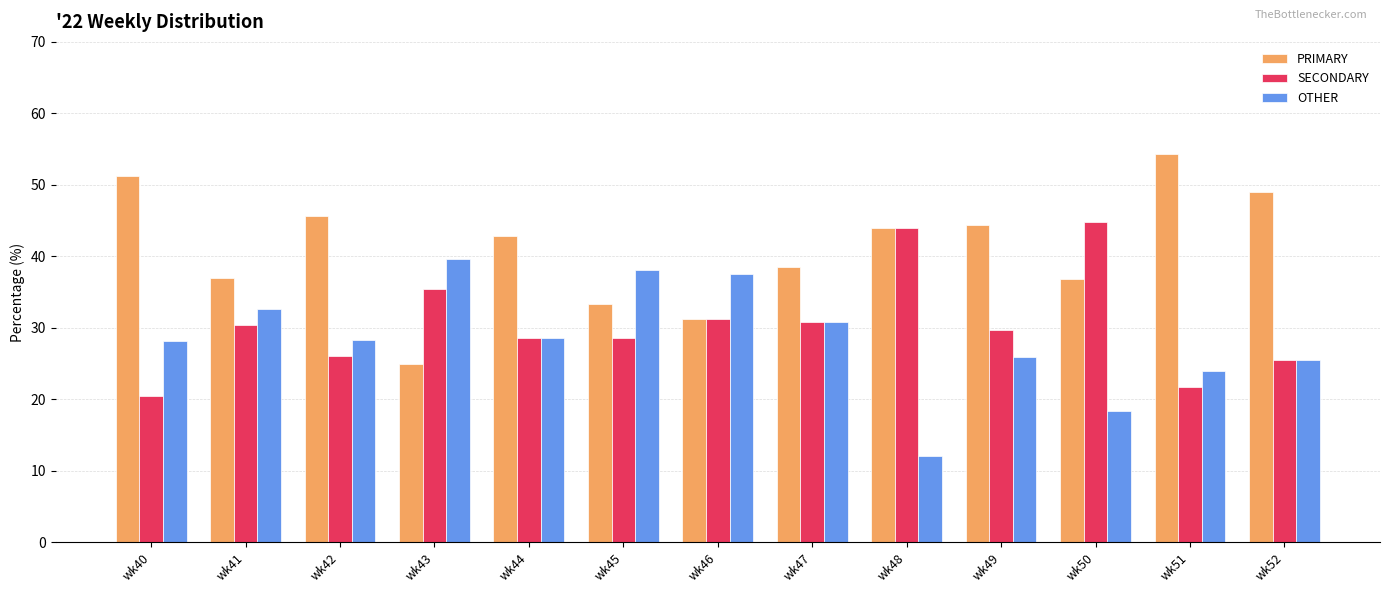

The value of PRIMARY at wk45 is 33.3. True or false?

True